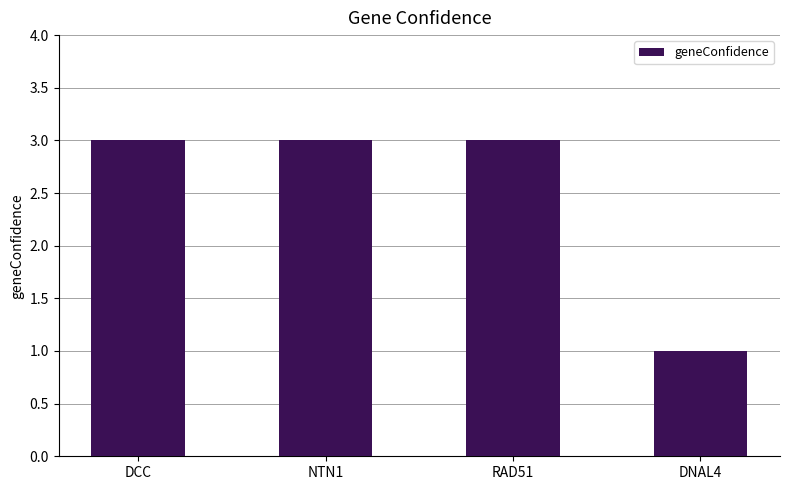

What is the label of the 1st bar from the right?

DNAL4